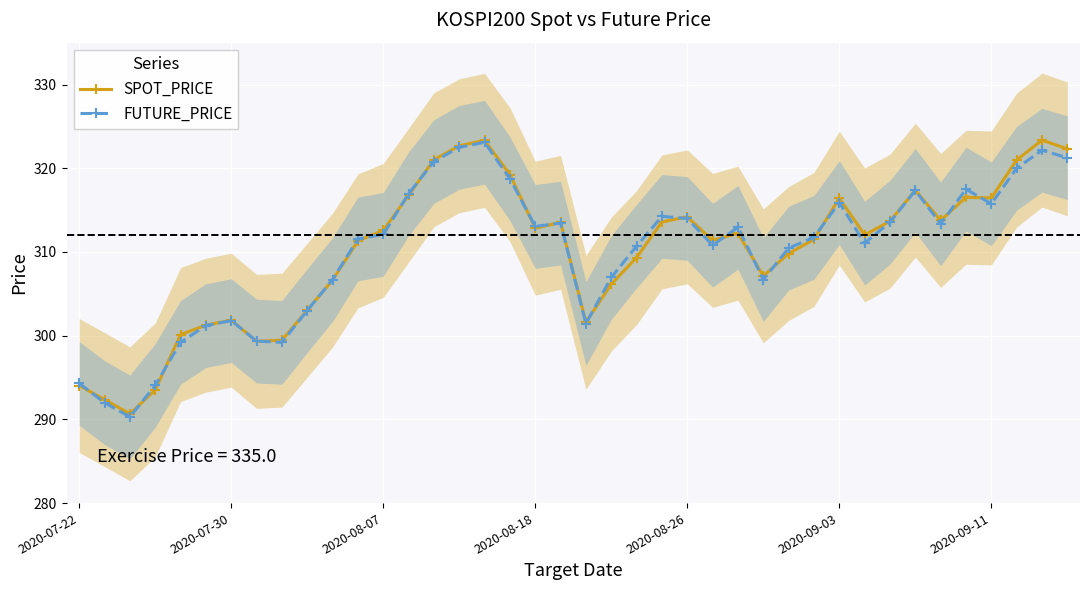

At how many categories does at least one series exceed 316?

12